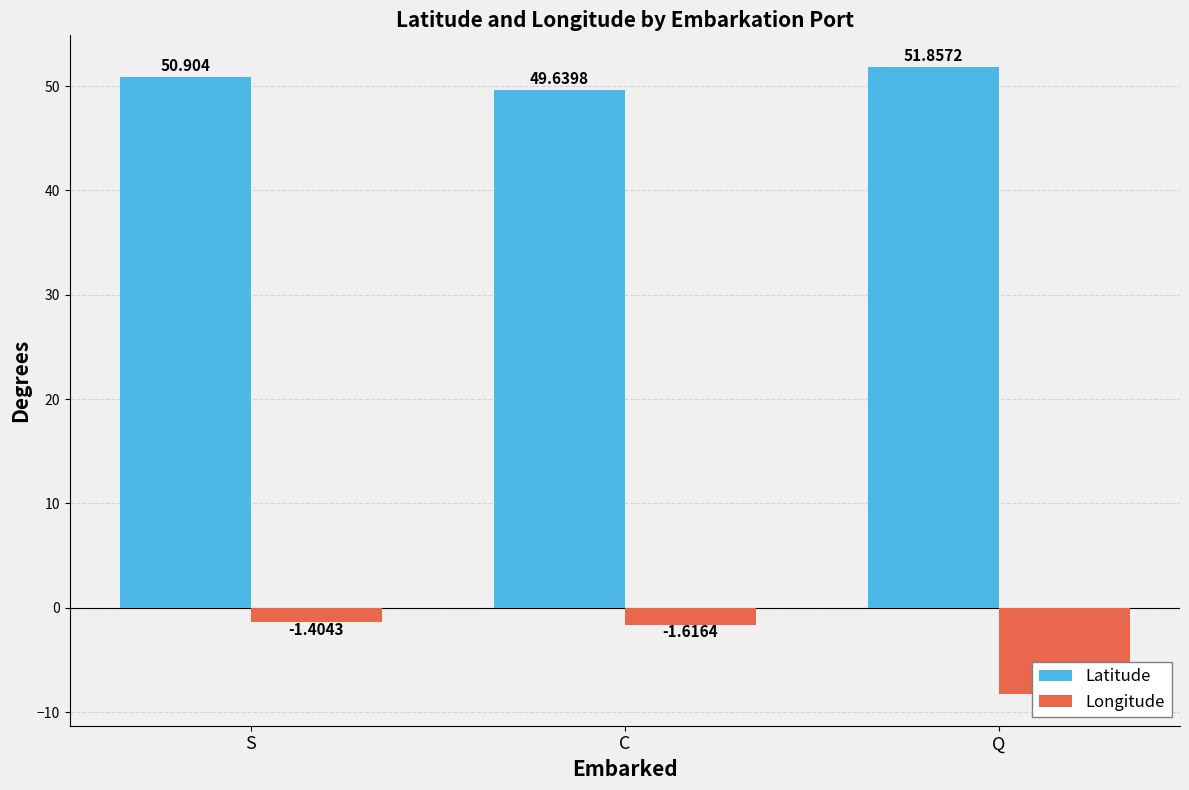

What position from the left is S?

1